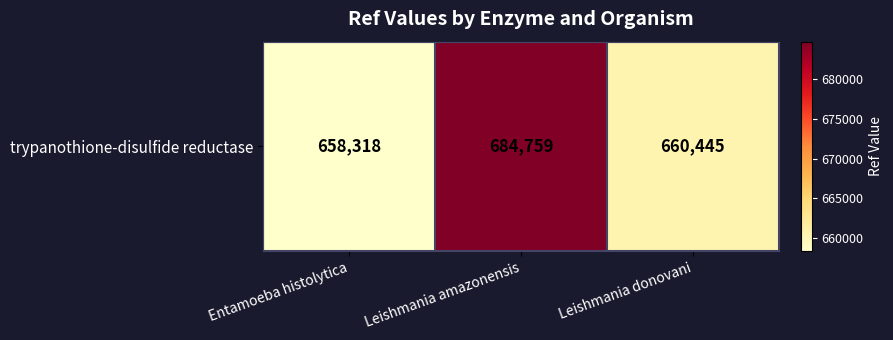

Approximately how many times larger is the value at Leishmania amazonensis compared to Entamoeba histolytica?

1.0